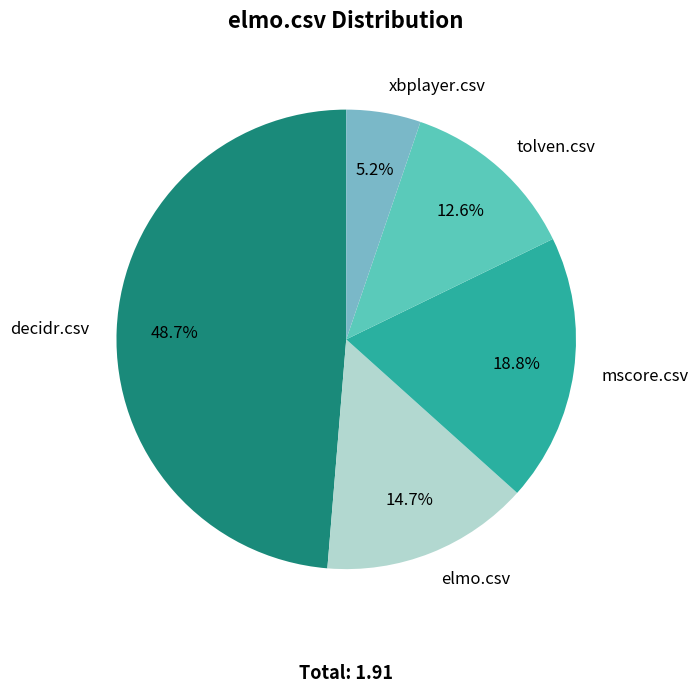

Which category has the biggest portion of the pie?

decidr.csv